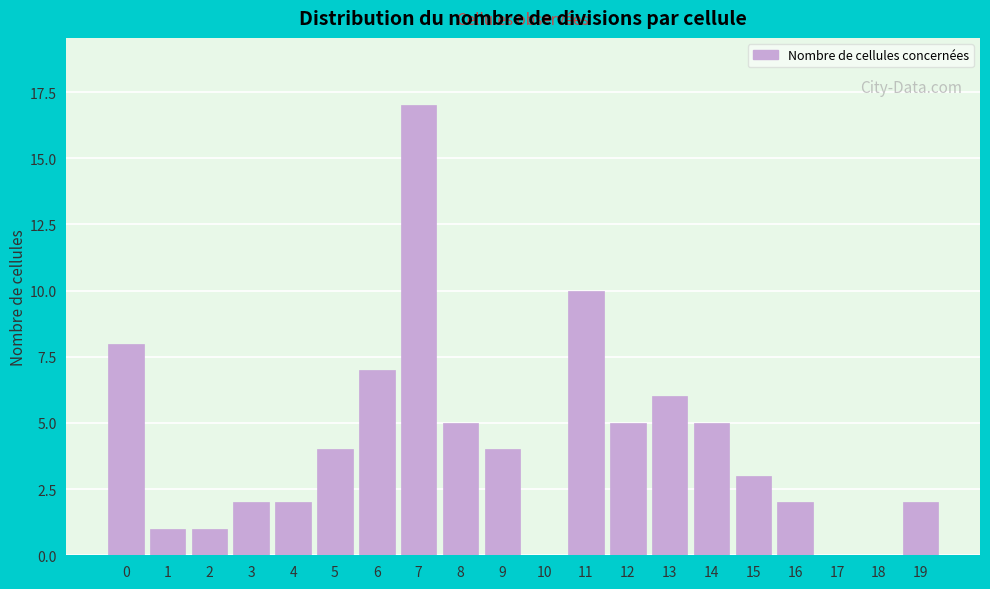

Reading left to right, transcribe all the data shown in this chart.

0=8	1=1	2=1	3=2	4=2	5=4	6=7	7=17	8=5	9=4	10=0	11=10	12=5	13=6	14=5	15=3	16=2	17=0	18=0	19=2